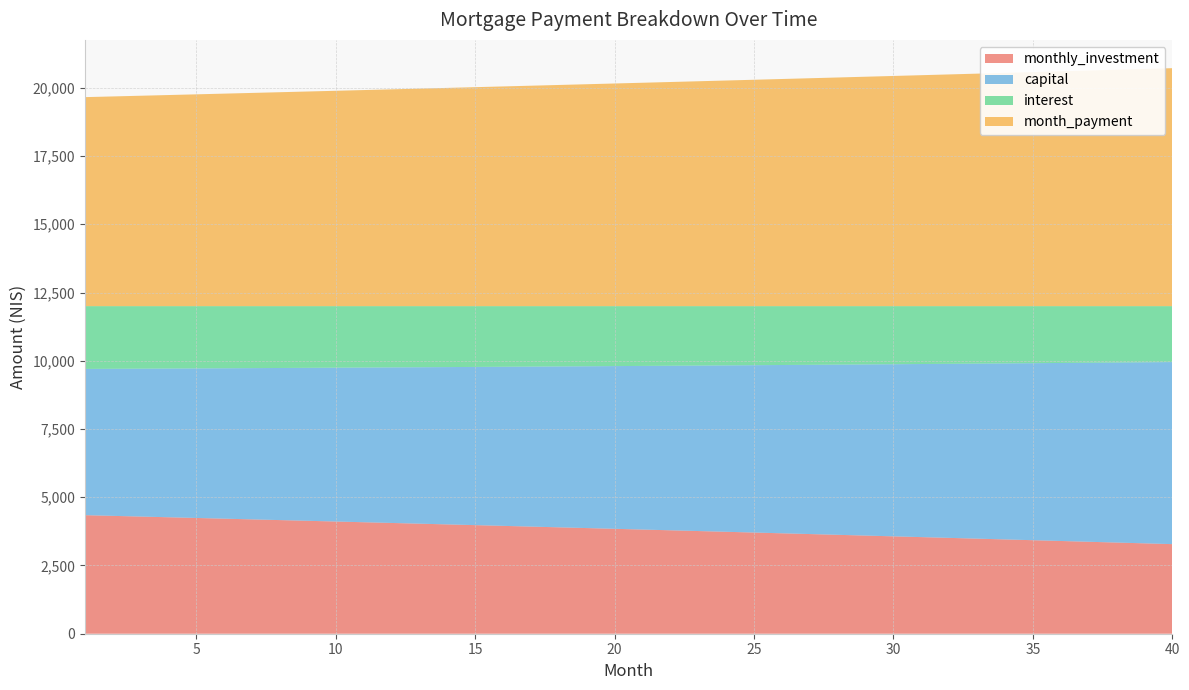

Reading left to right, list all the values displayed in this chart.

monthly_investment: 1=4343.1	2=4317.6	3=4291.9	4=4266.3	5=4240.5	6=4214.6	7=4188.7	8=4162.6	9=4136.5	10=4110.3	11=4084.0	12=4057.6	13=4031.1	14=4004.6	15=3977.9	16=3951.2	17=3924.3	18=3897.4	19=3870.4	20=3843.3	21=3816.1	22=3788.8	23=3761.5	24=3734.0	25=3706.5	26=3678.8	27=3651.1	28=3623.2	29=3595.3	30=3567.3	31=3539.2	32=3511.0	33=3482.7	34=3454.3	35=3425.8	36=3397.2	37=3368.6	38=3339.8	39=3310.9	40=3282.0
capital: 1=5357.6	2=5387.8	3=5418.1	4=5448.7	5=5479.3	6=5510.2	7=5541.2	8=5572.5	9=5603.8	10=5635.4	11=5667.2	12=5699.1	13=5731.2	14=5763.5	15=5795.9	16=5828.6	17=5861.4	18=5894.4	19=5927.6	20=5961.0	21=5994.6	22=6028.3	23=6062.3	24=6096.4	25=6130.8	26=6165.3	27=6200.0	28=6235.0	29=6270.1	30=6305.4	31=6340.9	32=6376.6	33=6412.6	34=6448.7	35=6485.0	36=6521.5	37=6558.3	38=6595.2	39=6632.3	40=6669.7
interest: 1=2299.3	2=2294.7	3=2289.9	4=2285.1	5=2280.2	6=2275.2	7=2270.1	8=2264.9	9=2259.7	10=2254.3	11=2248.9	12=2243.3	13=2237.7	14=2232.0	15=2226.2	16=2220.3	17=2214.3	18=2208.2	19=2202.0	20=2195.7	21=2189.3	22=2182.8	23=2176.2	24=2169.5	25=2162.8	26=2155.9	27=2148.9	28=2141.8	29=2134.6	30=2127.3	31=2119.9	32=2112.4	33=2104.7	34=2097.0	35=2089.2	36=2081.2	37=2073.2	38=2065.0	39=2056.7	40=2048.3
month_payment: 1=7656.9	2=7682.4	3=7708.1	4=7733.7	5=7759.5	6=7785.4	7=7811.3	8=7837.4	9=7863.5	10=7889.7	11=7916.0	12=7942.4	13=7968.9	14=7995.4	15=8022.1	16=8048.8	17=8075.7	18=8102.6	19=8129.6	20=8156.7	21=8183.9	22=8211.2	23=8238.5	24=8266.0	25=8293.5	26=8321.2	27=8348.9	28=8376.8	29=8404.7	30=8432.7	31=8460.8	32=8489.0	33=8517.3	34=8545.7	35=8574.2	36=8602.8	37=8631.4	38=8660.2	39=8689.1	40=8718.0